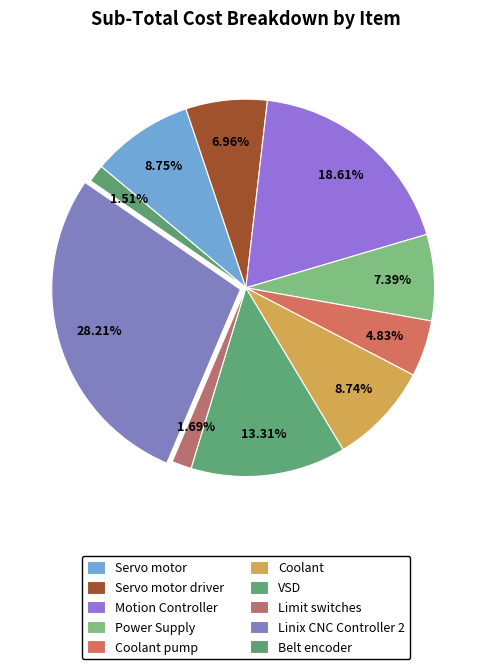

Which category has the biggest portion of the pie?

Linix CNC Controller 2